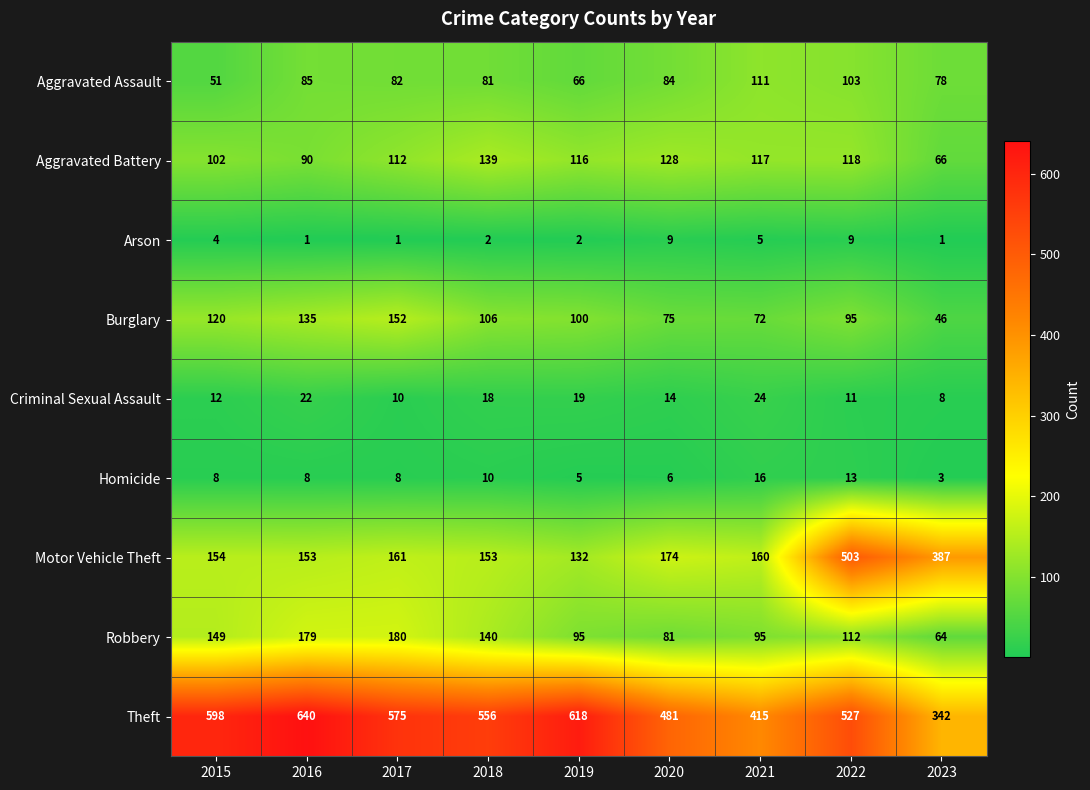

What is the average value of the Motor Vehicle Theft series?

220